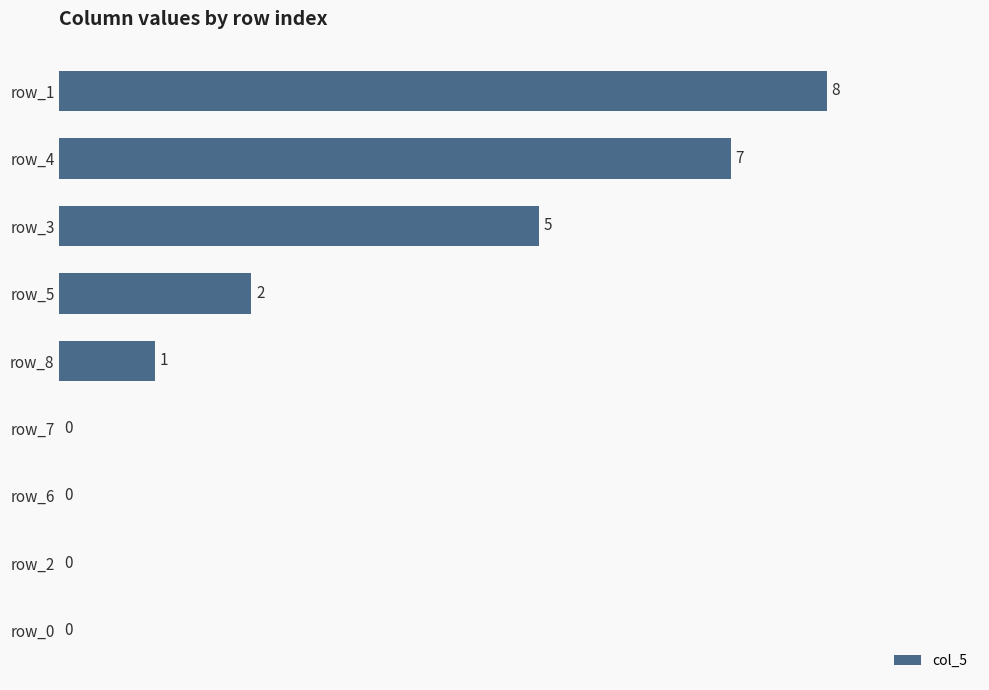

Count the number of categories in the chart.

9